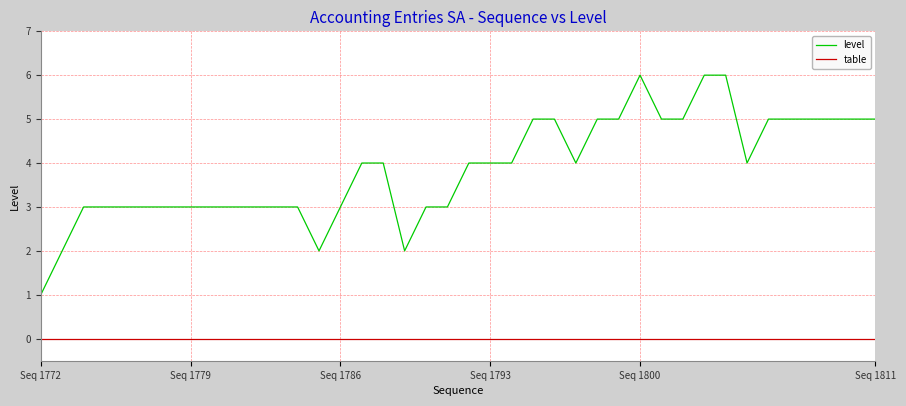

What is the greatest value displayed?

6